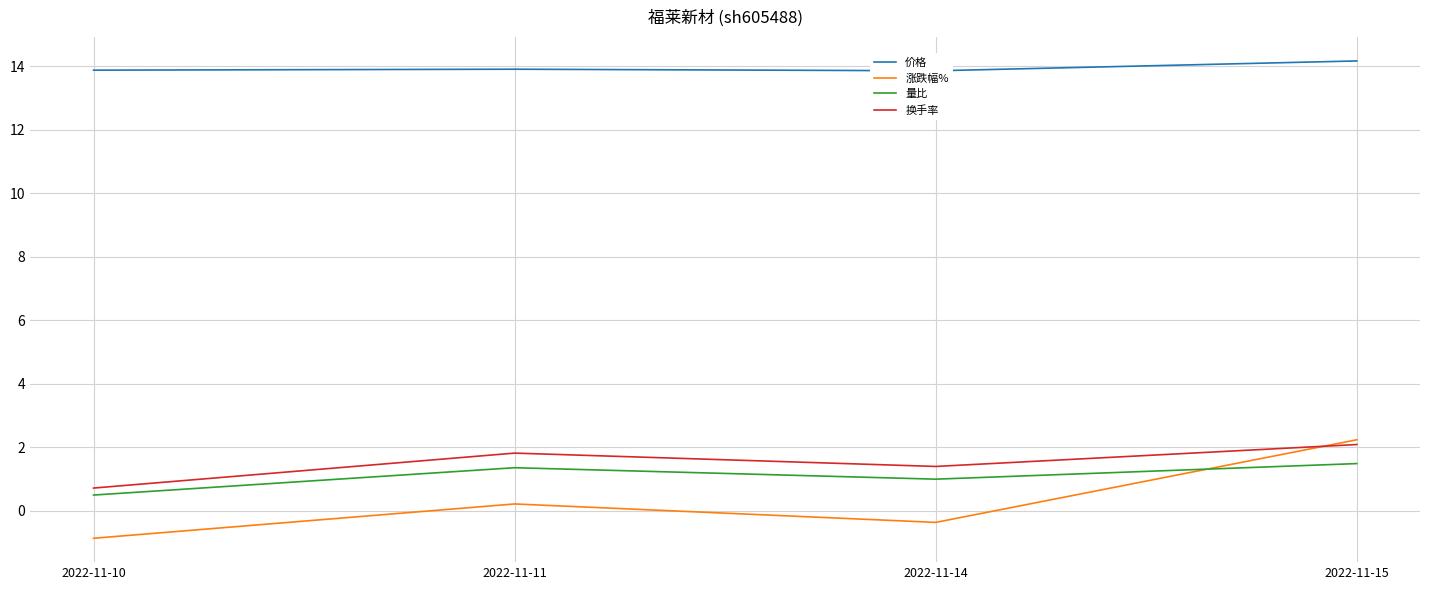

Rank the series at 2022-11-14 from lowest to highest value.

涨跌幅%, 量比, 换手率, 价格